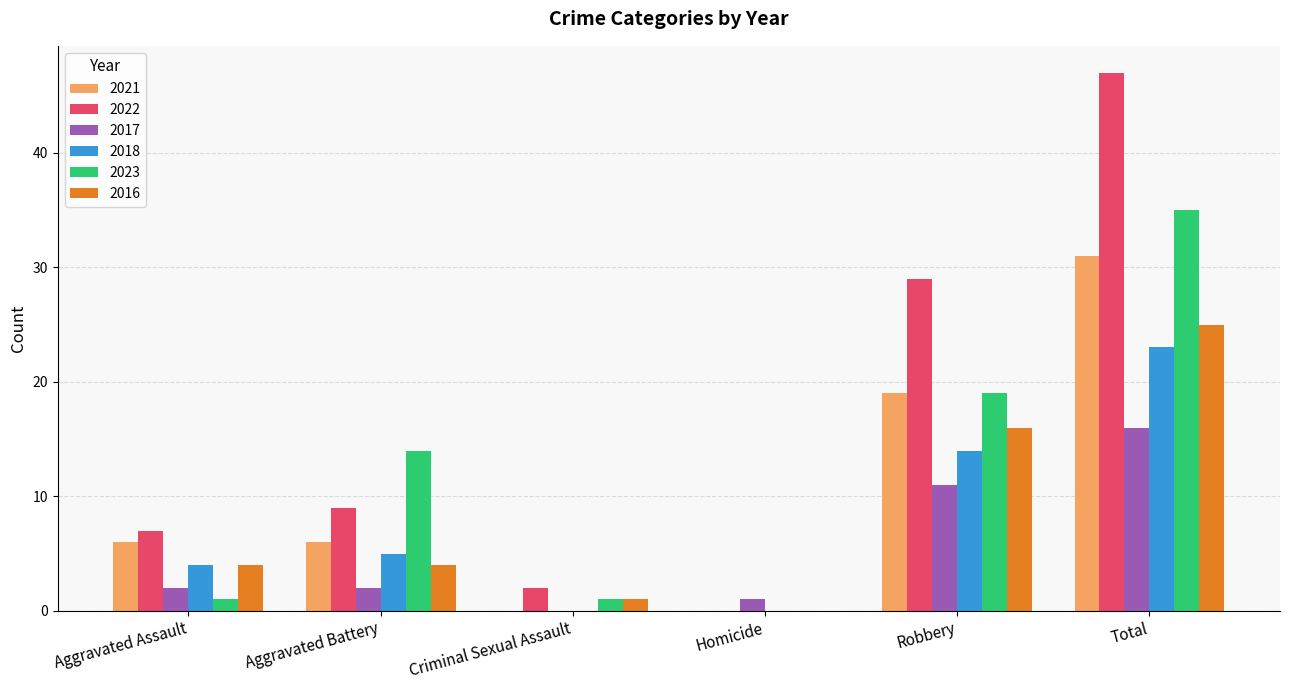

Is it true that 2016 equals 4 at Aggravated Battery?

True